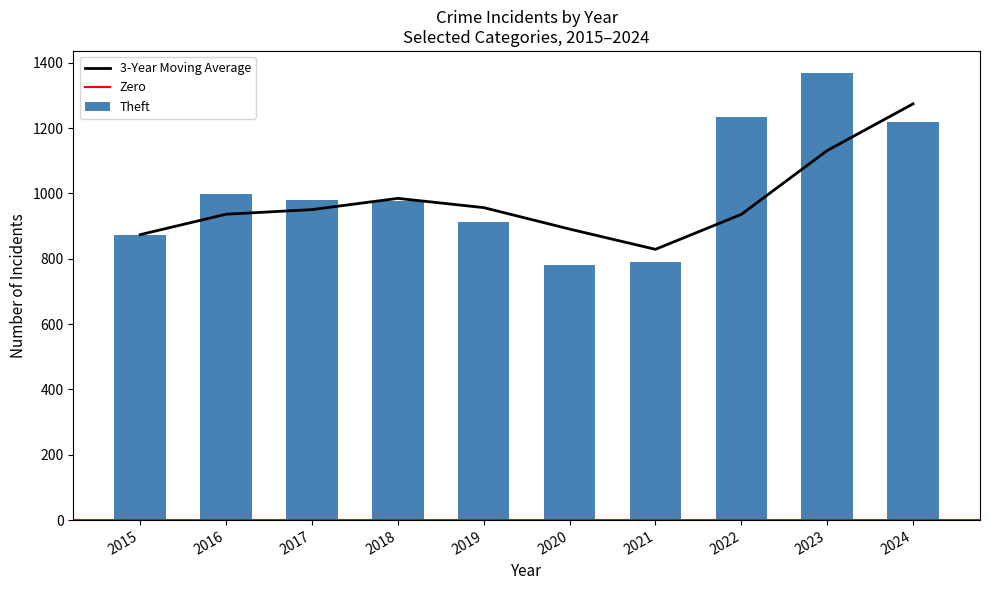

True or false: 3-Year Moving Average has a value of 297.7 at 2018.

False